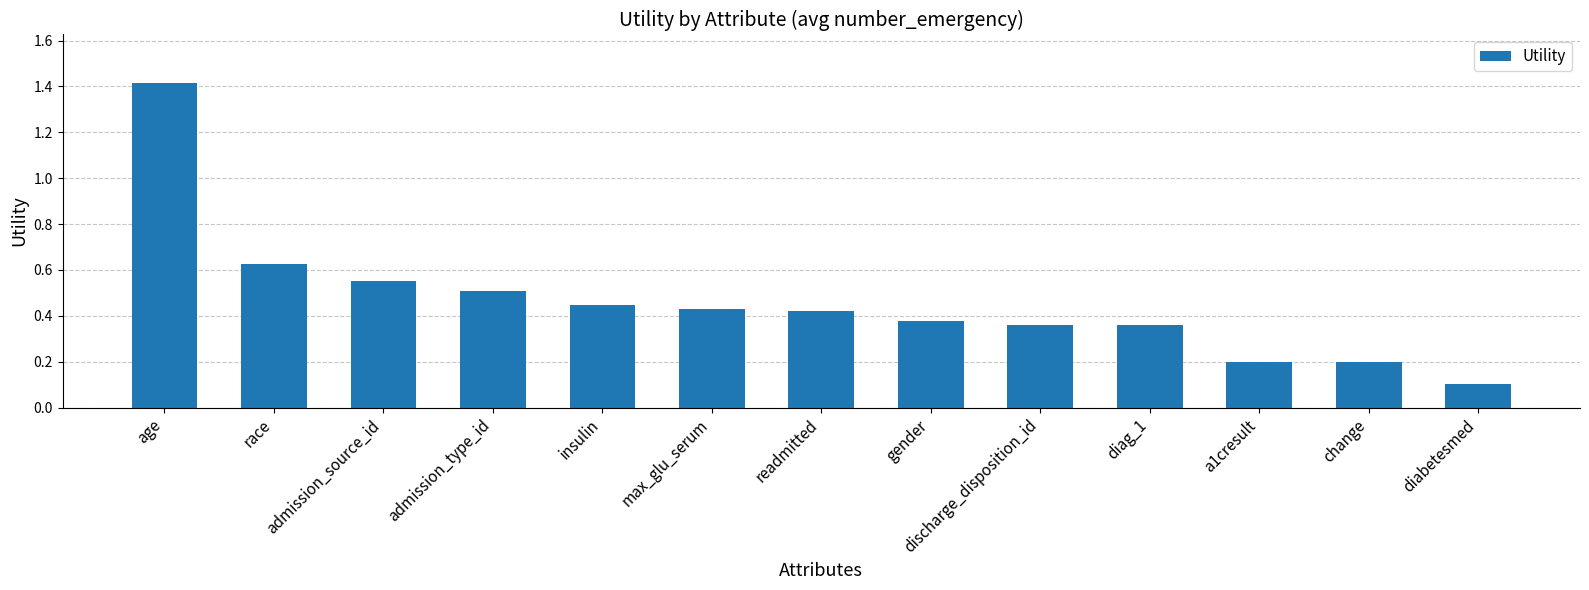

What is the label of the 8th bar from the left?

gender